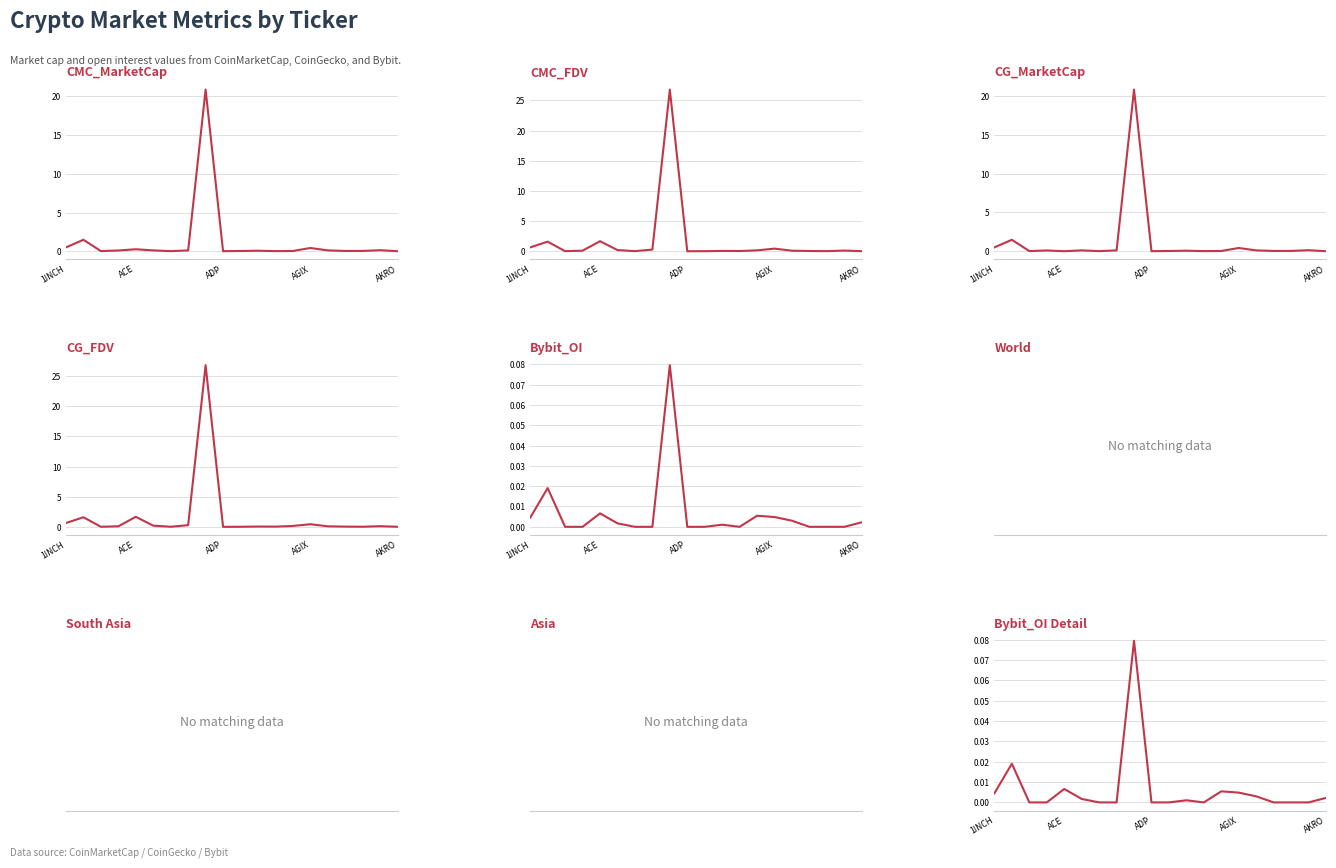

The CG_MarketCap series shows 0.1 at 15. True or false?

True